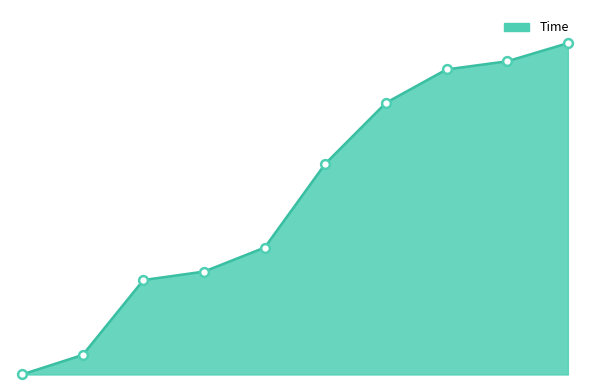

Does the chart have visible grid lines?

No